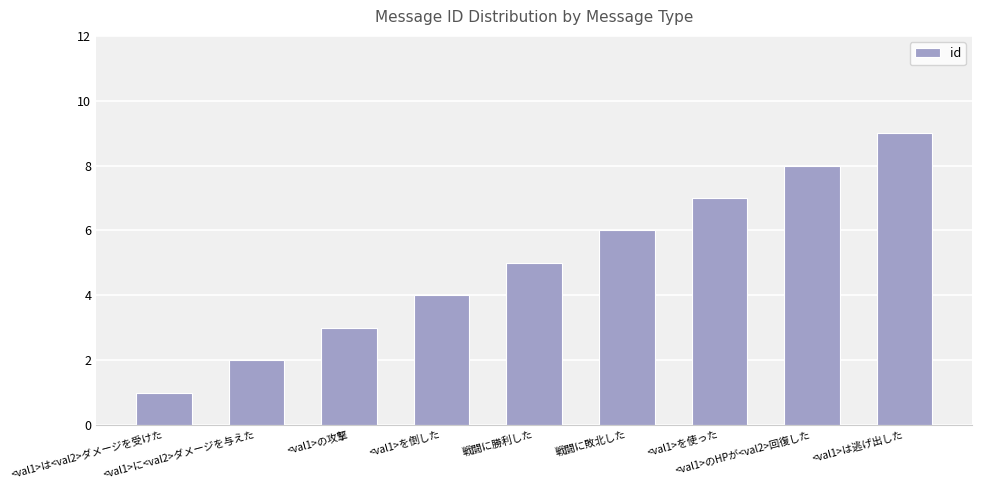

List the labels in order of value, smallest first.

<val1>は<val2>ダメージを受けた, <val1>に<val2>ダメージを与えた, <val1>の攻撃, <val1>を倒した, 戦闘に勝利した, 戦闘に敗北した, <val1>を使った, <val1>のHPが<val2>回復した, <val1>は逃げ出した